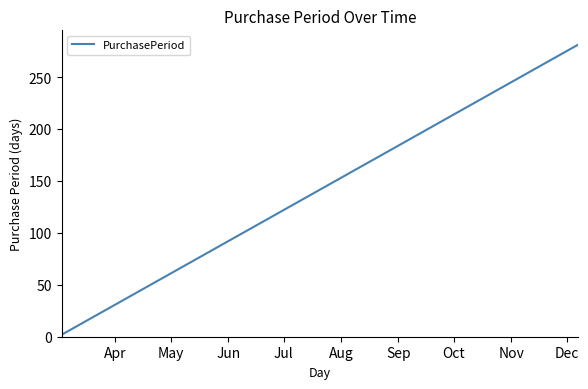

What is the greatest value displayed?

281